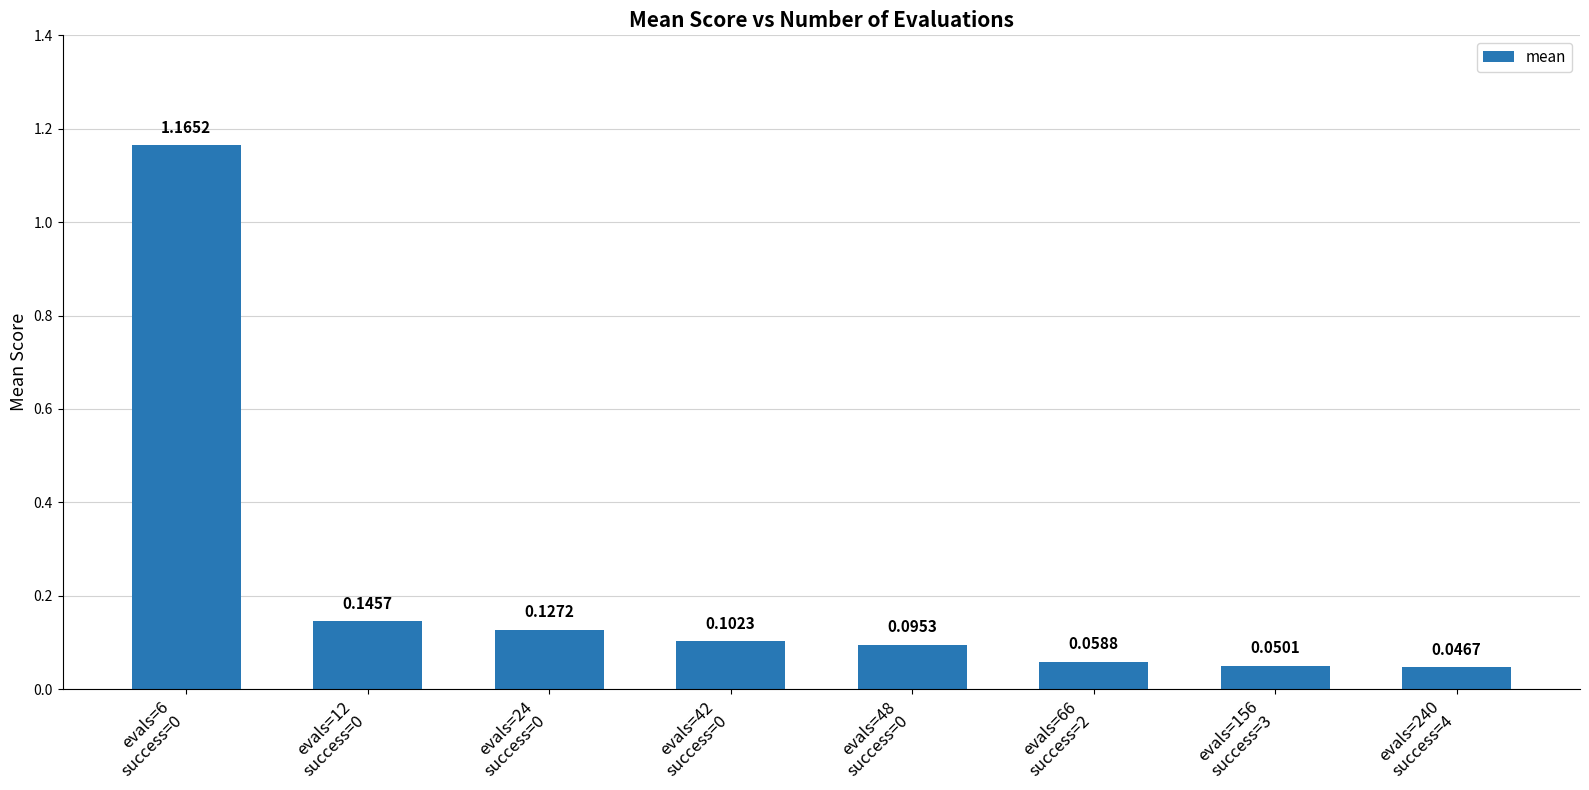

What position from the left is evals=48
success=0?

5